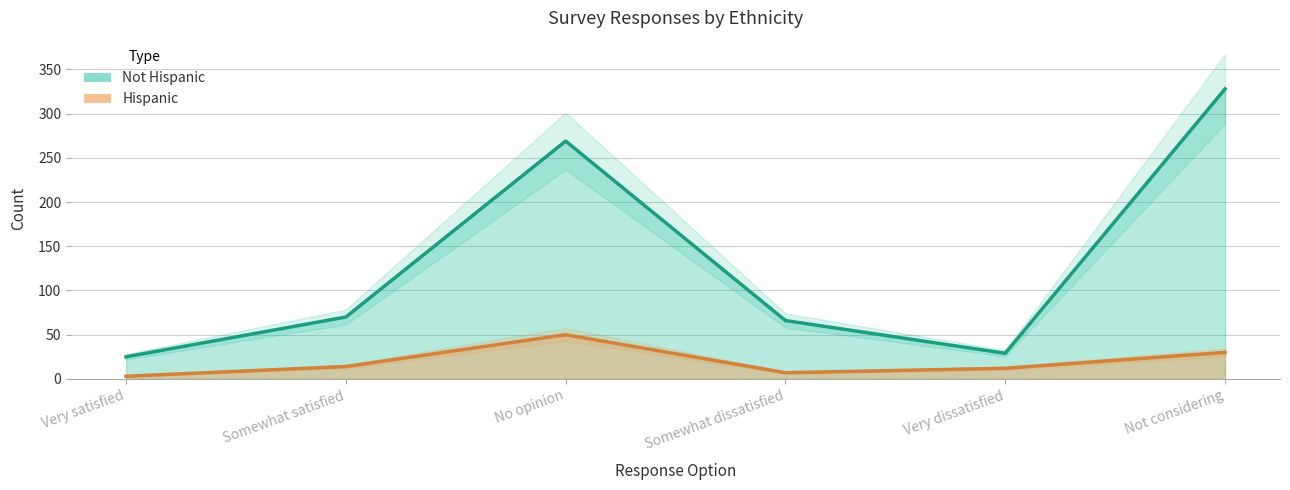

What is the label of the 2nd point from the left?

Somewhat satisfied